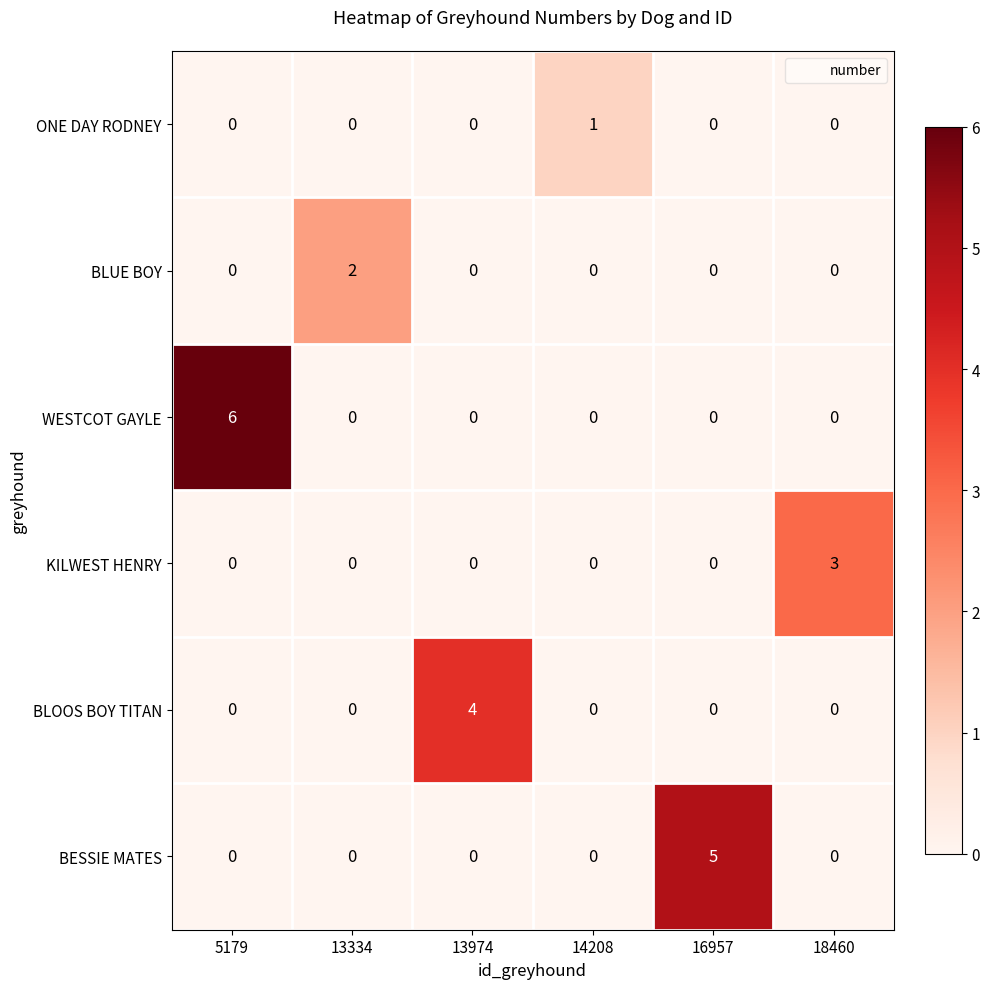

List the series in order of their peak value, highest first.

WESTCOT GAYLE, BESSIE MATES, BLOOS BOY TITAN, KILWEST HENRY, BLUE BOY, ONE DAY RODNEY